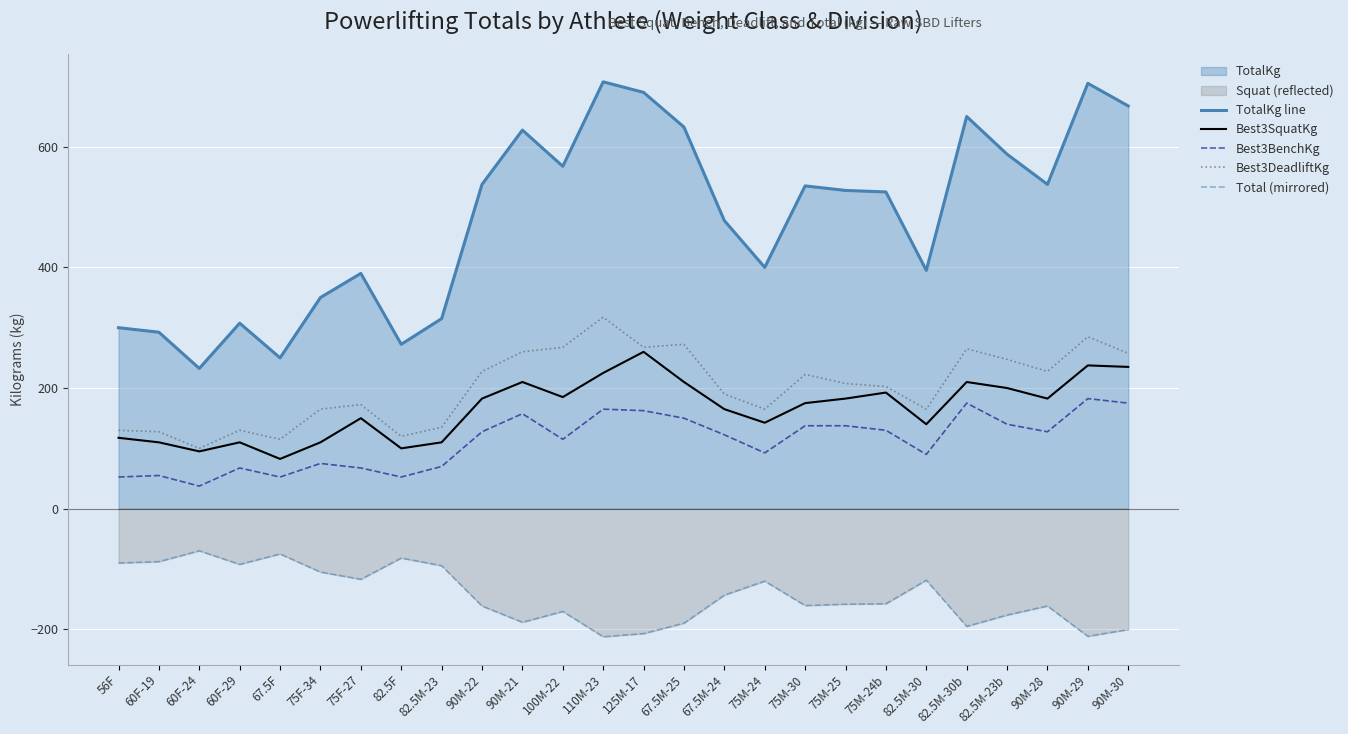

True or false: Best3DeadliftKg has more than 2 points higher than both neighbors.

True